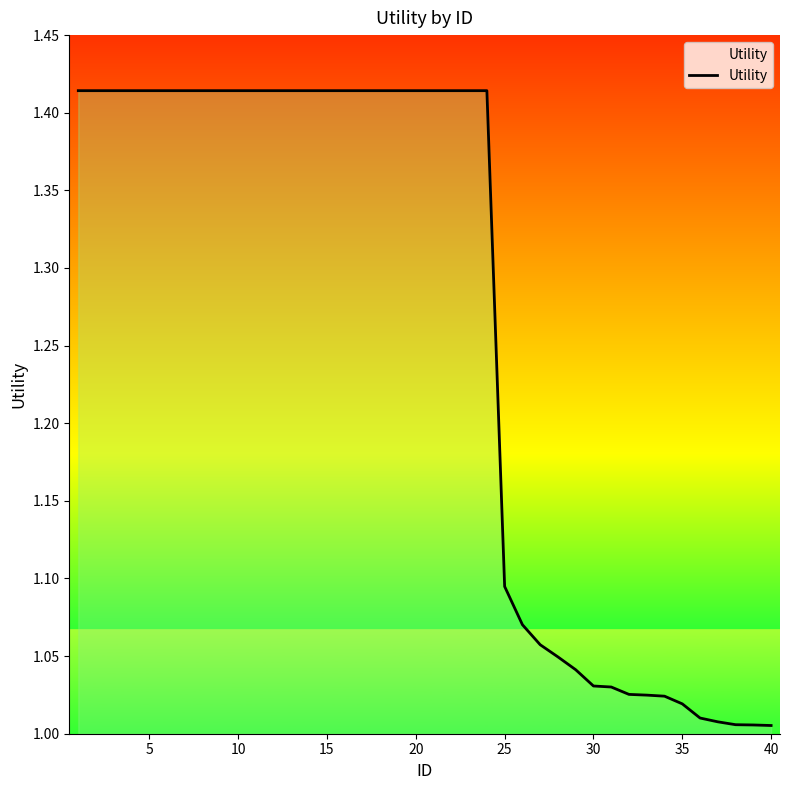

What is the sum of all values?

50.4